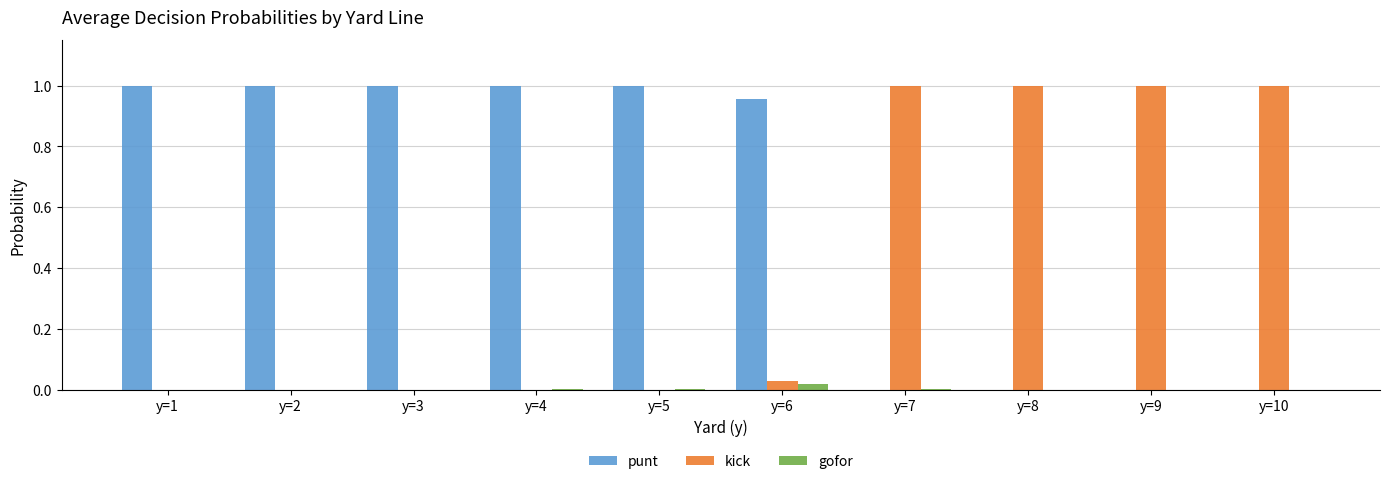

The kick series shows 1.0 at y=9. True or false?

True